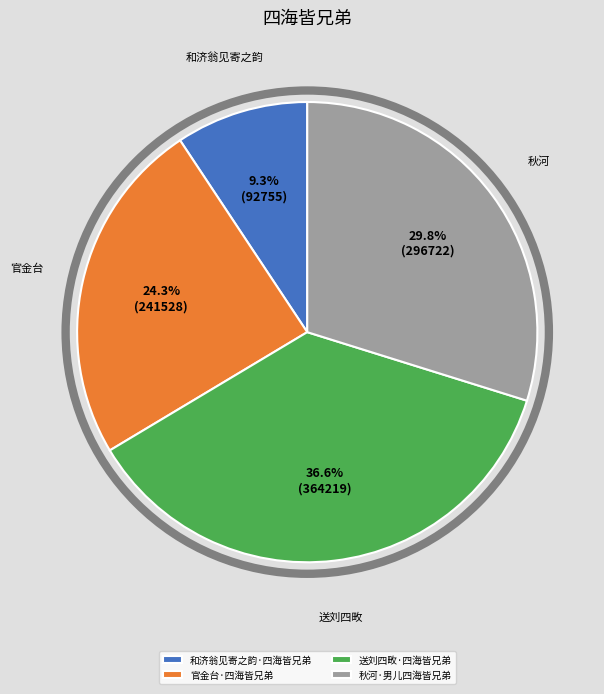

Which slice is the smallest?

和济翁见寄之韵·四海皆兄弟